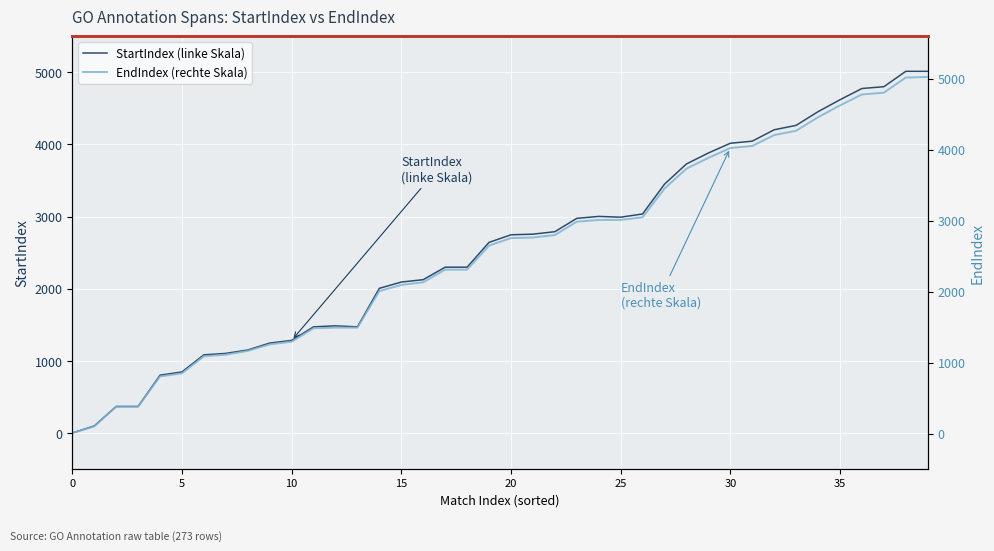

What is the minimum value for EndIndex (rechte Skala)?

8